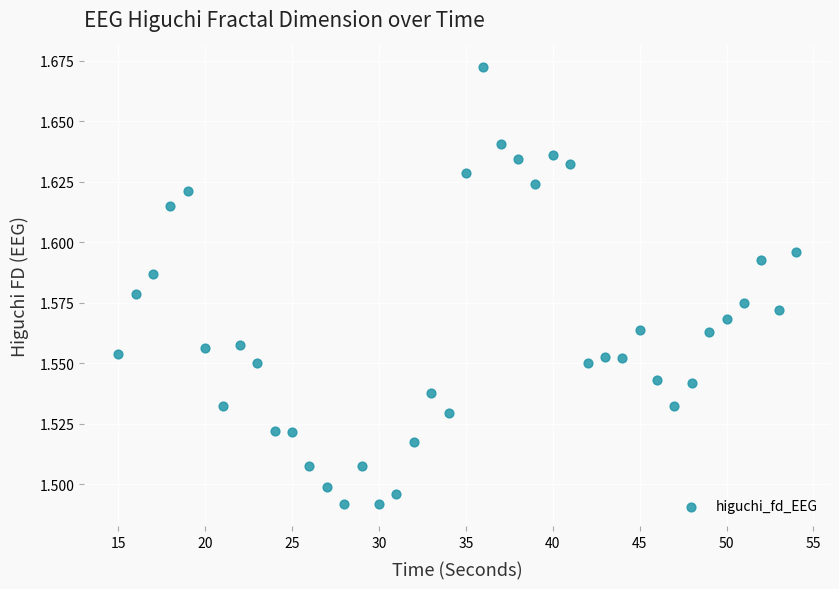

What is the range of X values (max minus min)?

39.0